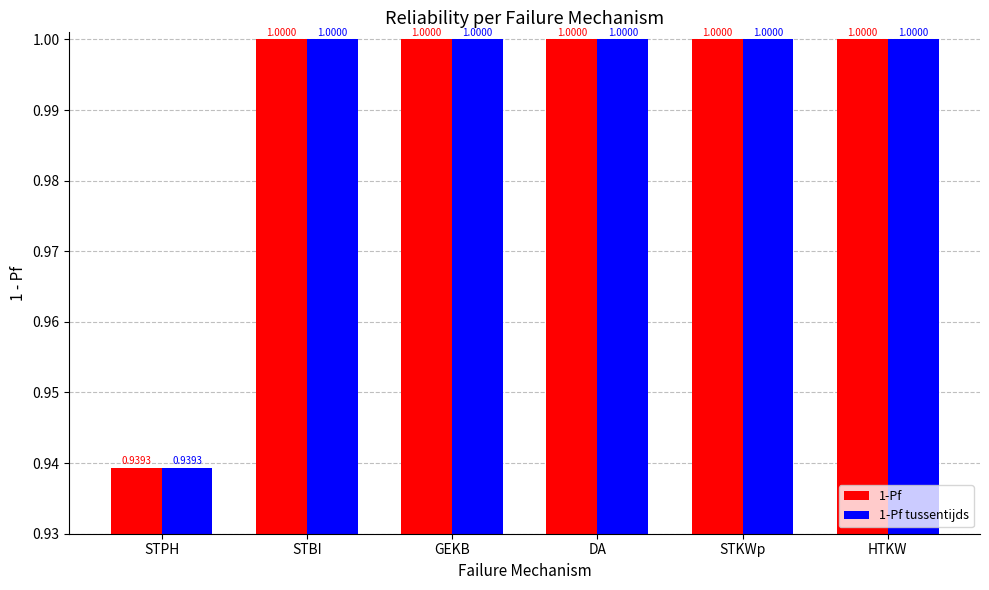

What is the label of the 3rd bar from the left?

GEKB